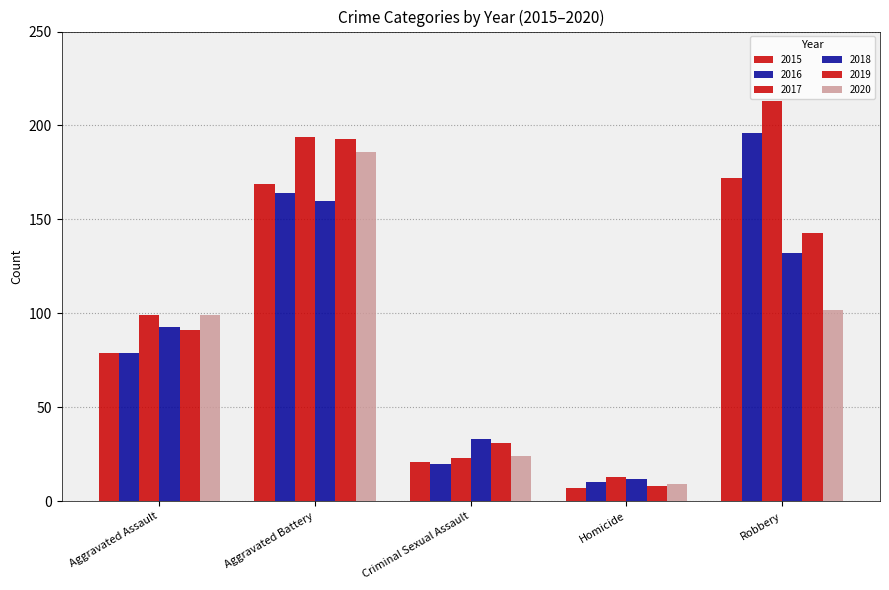

How many categories are shown in the chart?

5